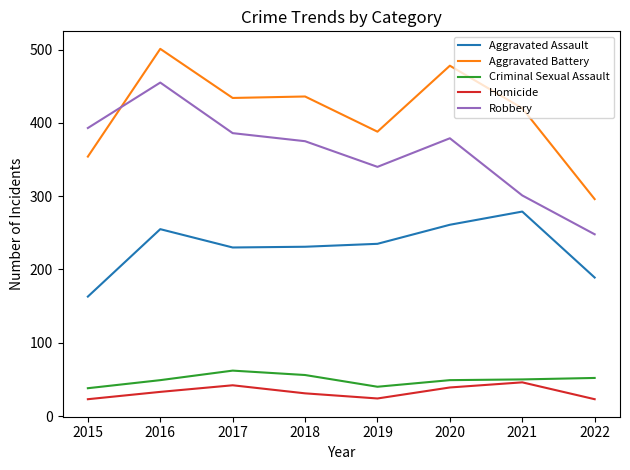

List the series in order of their peak value, highest first.

Aggravated Battery, Robbery, Aggravated Assault, Criminal Sexual Assault, Homicide